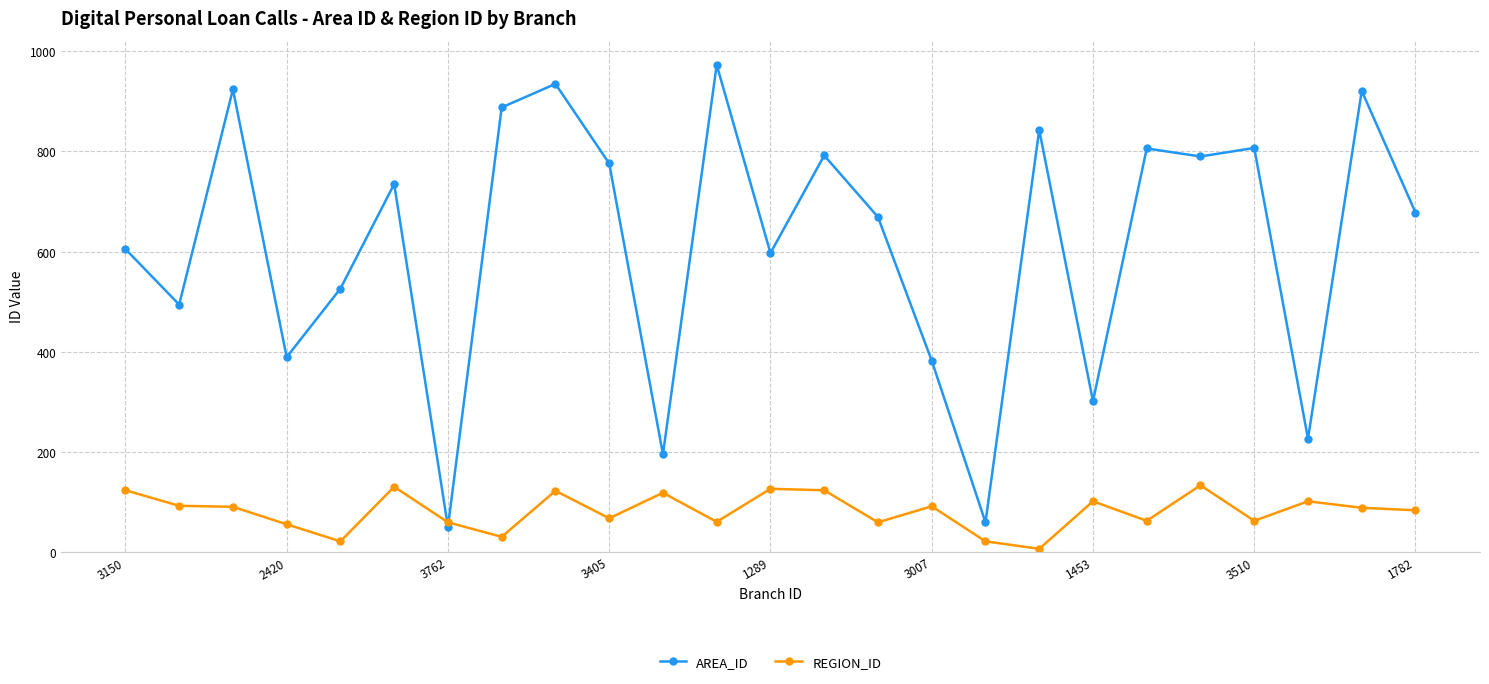

Which series has the largest total across all categories?

AREA_ID